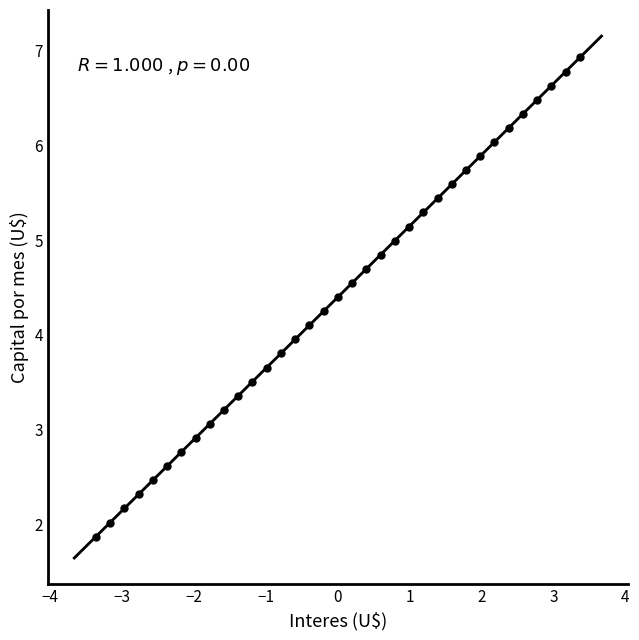

What is the range of Y values (max minus min)?

5.0